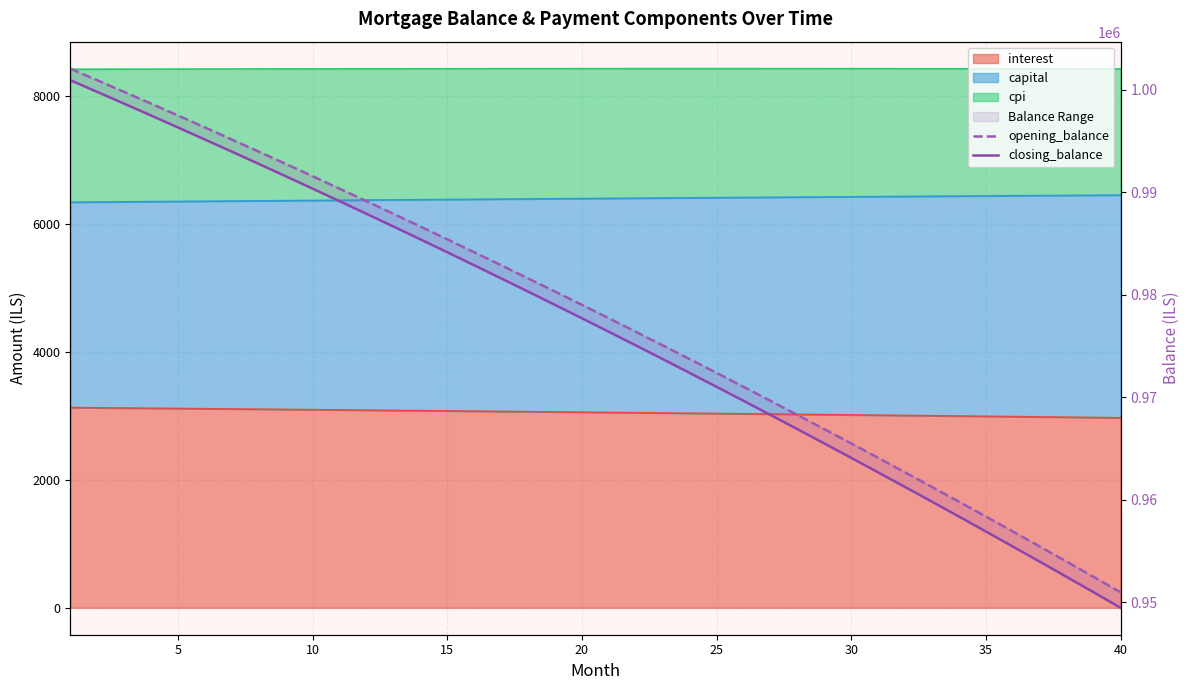

True or false: opening_balance and closing_balance cross at least once.

False